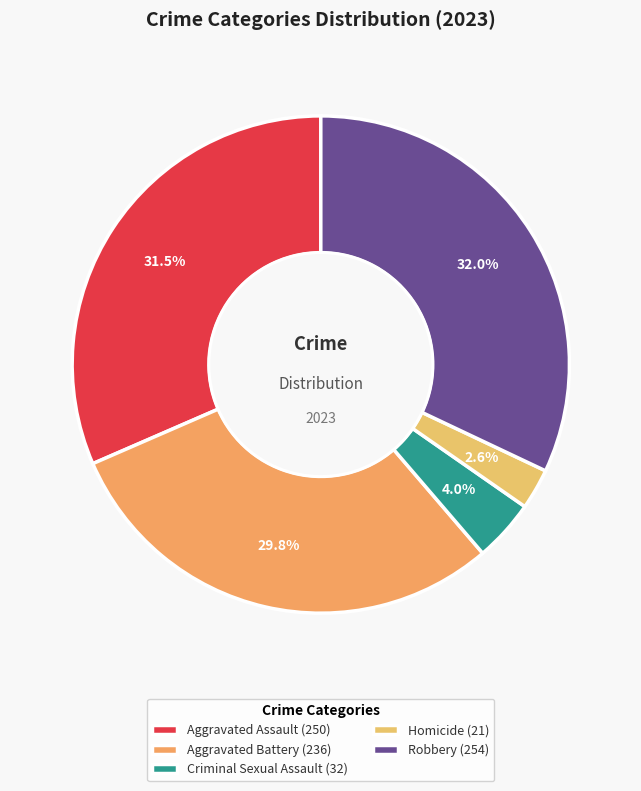

What percentage is NOT represented by Robbery?

68.0%